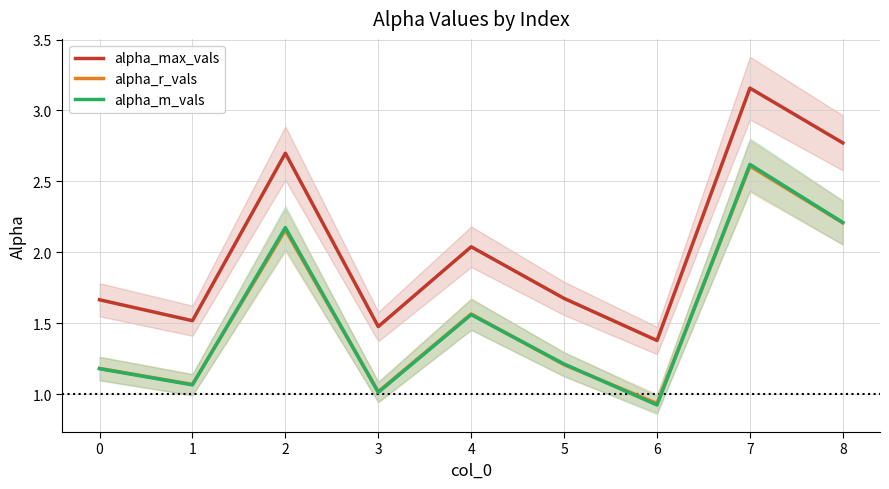

What is the sum of the alpha_m_vals values at 2 and 8?

4.4